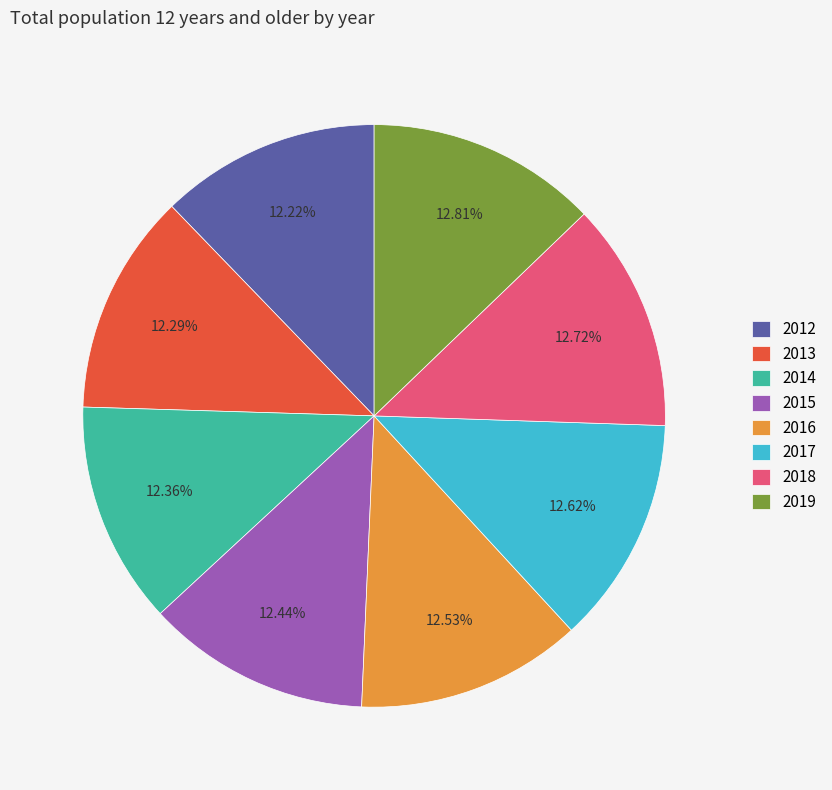

Does 2017 account for over 50% of the chart?

No